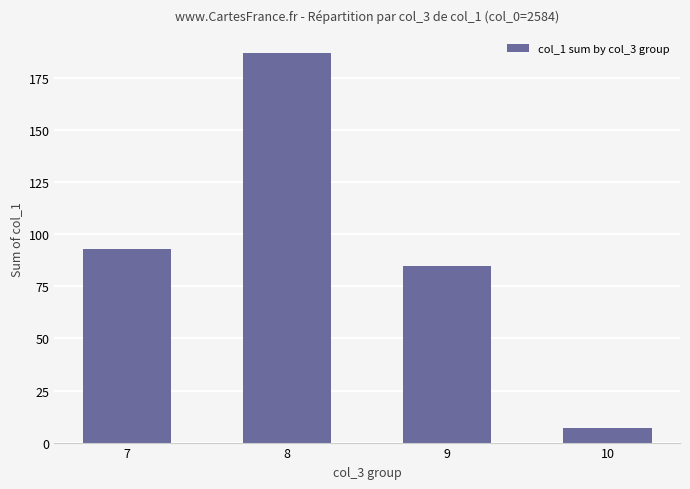

Reading right to left, what are all the values shown in this chart?

7	85	187	93